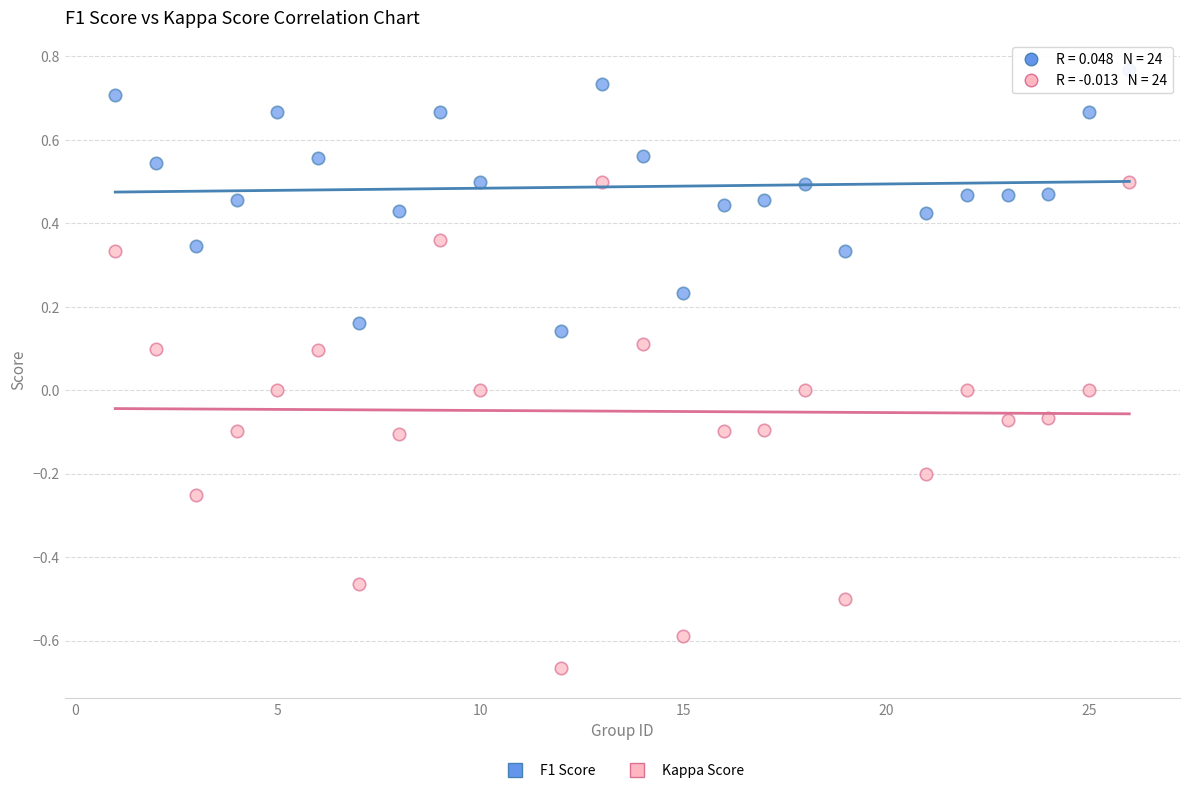

What is the X range (max minus min) for the scatter plot?

25.0